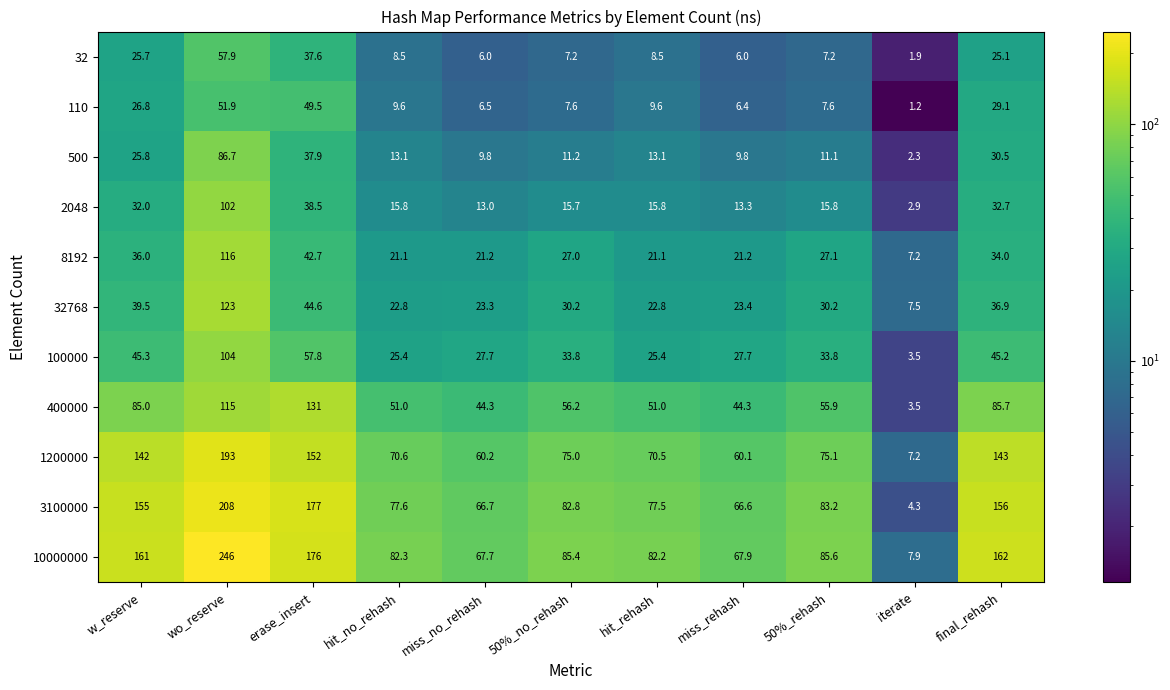

Count the number of categories in the chart.

11